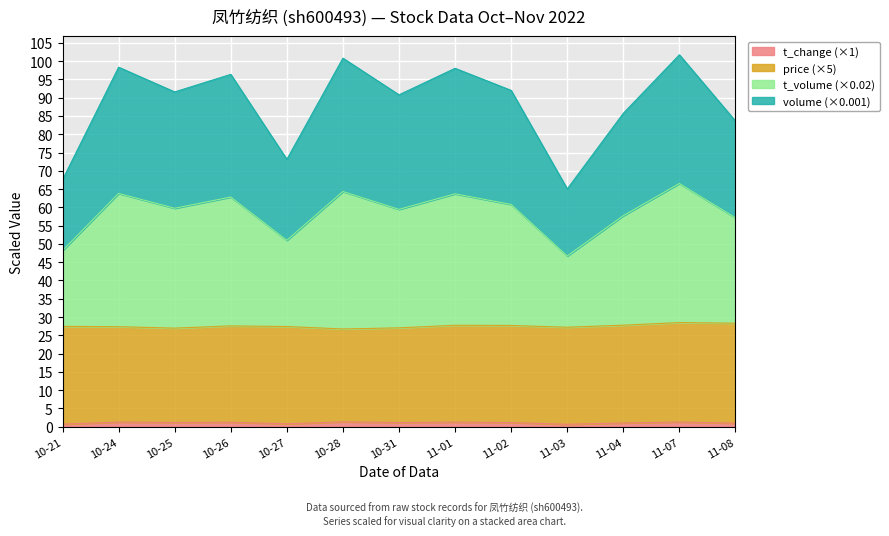

What is the sum of the t_change values at 10-26 and 11-02?

2.4